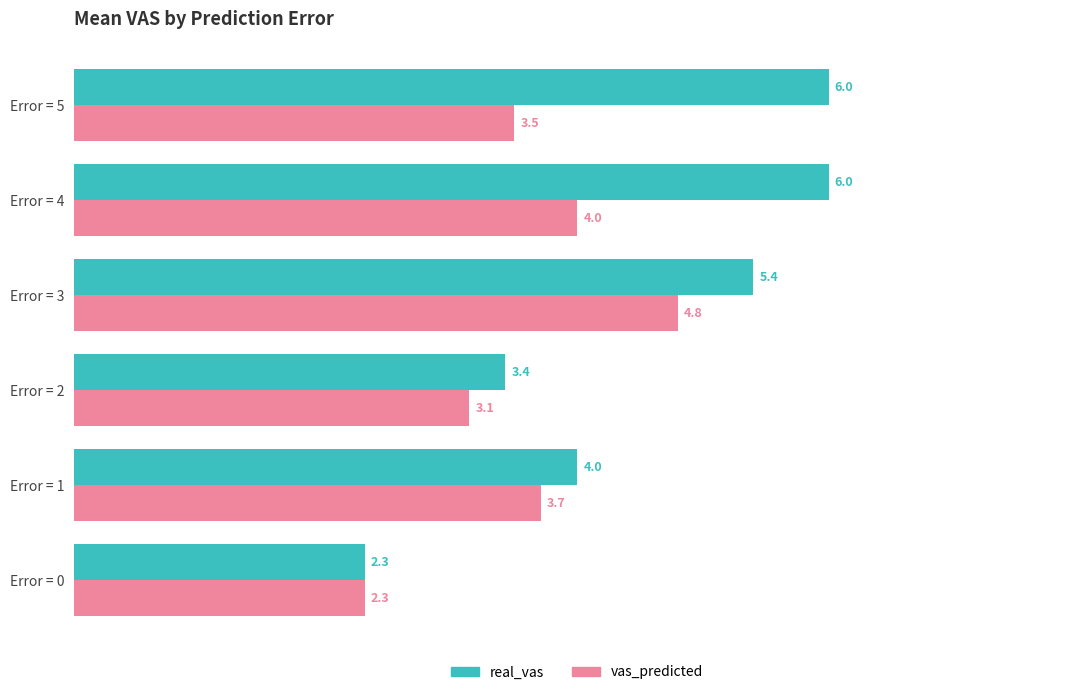

List the labels in order of vas_predicted value, smallest first.

Error = 0, Error = 2, Error = 5, Error = 1, Error = 4, Error = 3